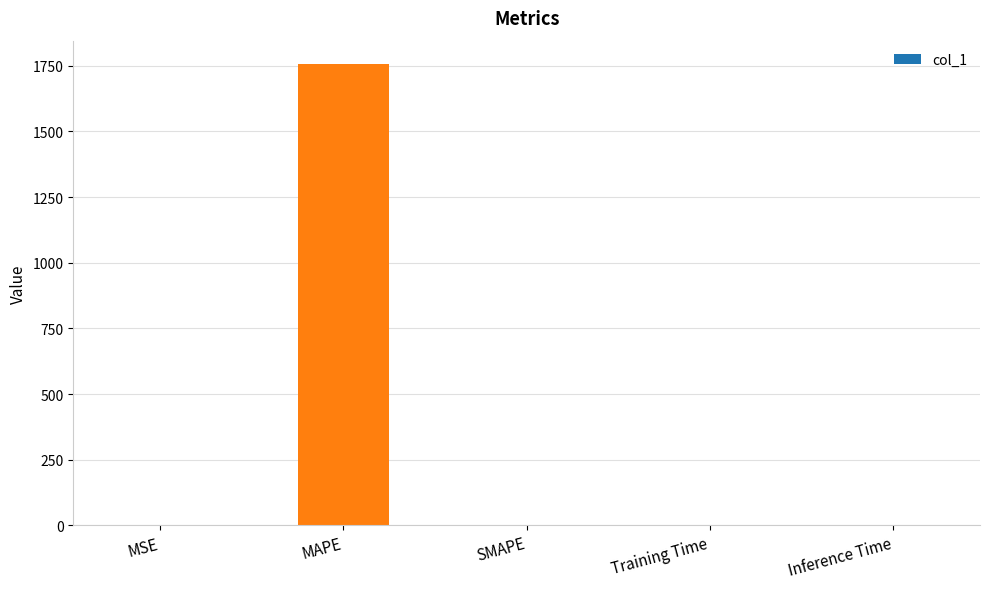

Is it true that the value at Inference Time is 0.0?

True